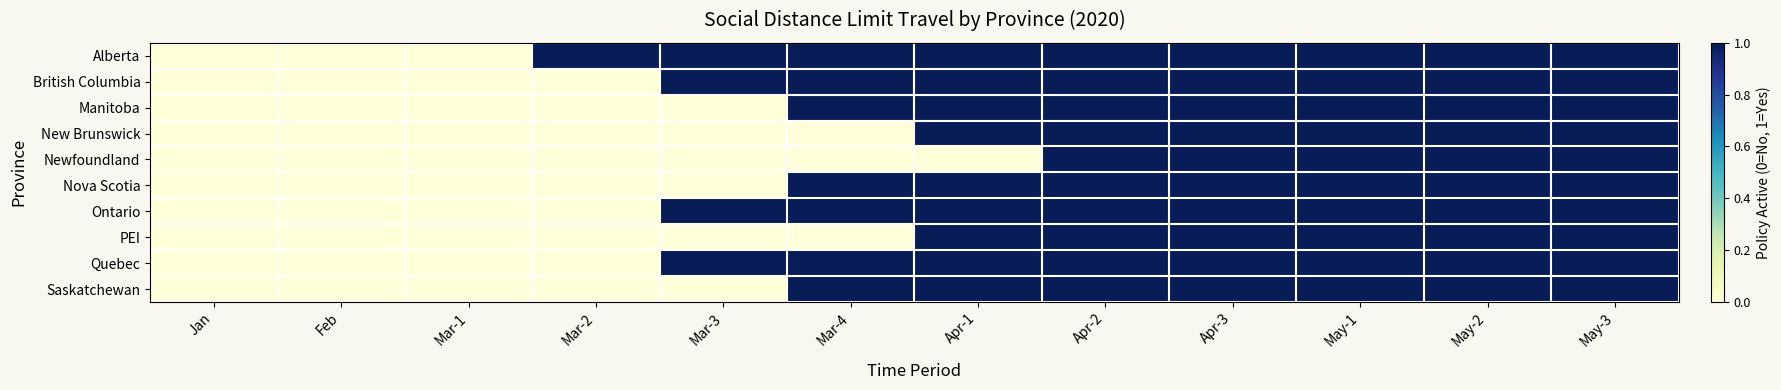

Which series has the widest spread of values?

Alberta